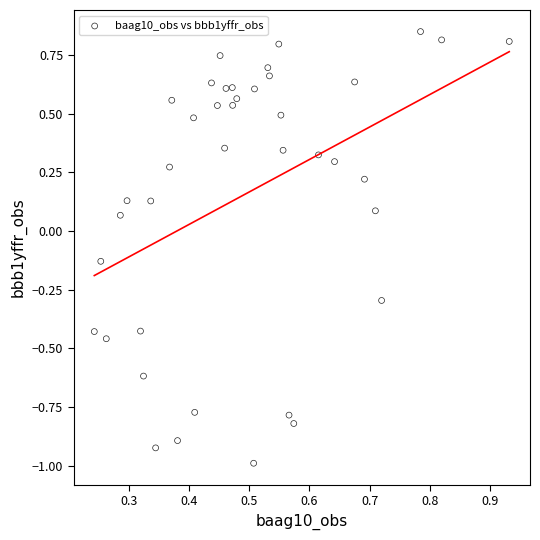

What is the range of Y values (max minus min)?

1.8